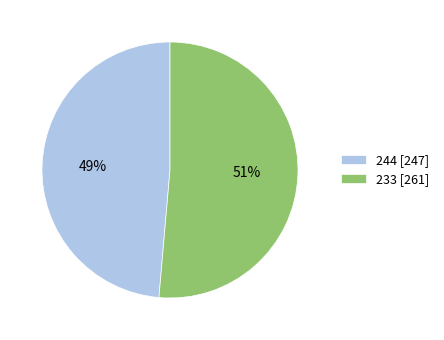

Combined, do 244 [247] and 233 [261] account for over 50%?

Yes